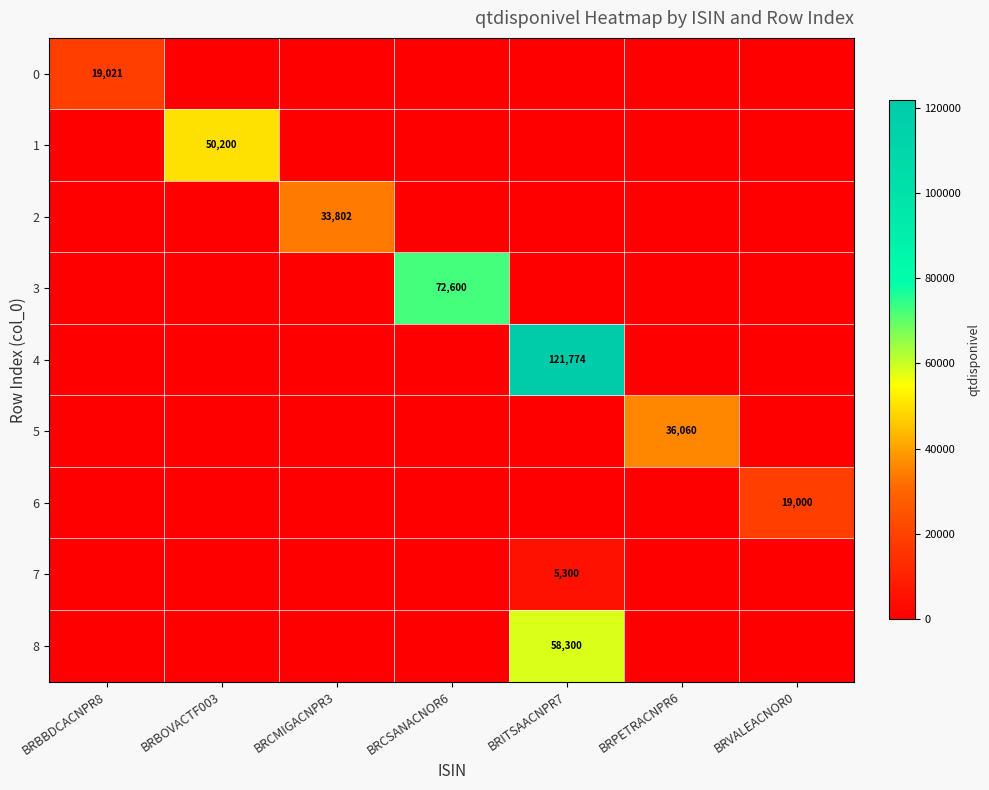

How many categories are shown in the chart?

7